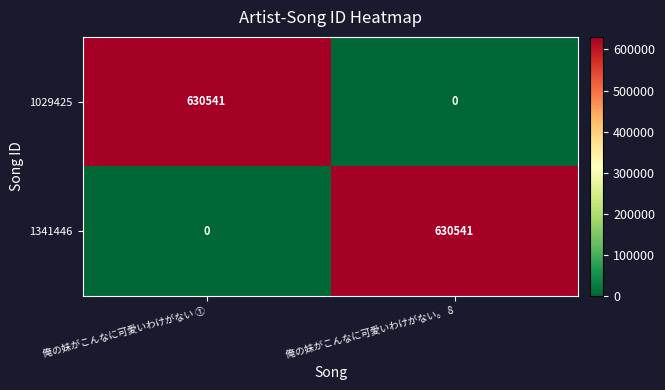

What is the total value across all series at 俺の妹がこんなに可愛いわけがない。 8?

630541